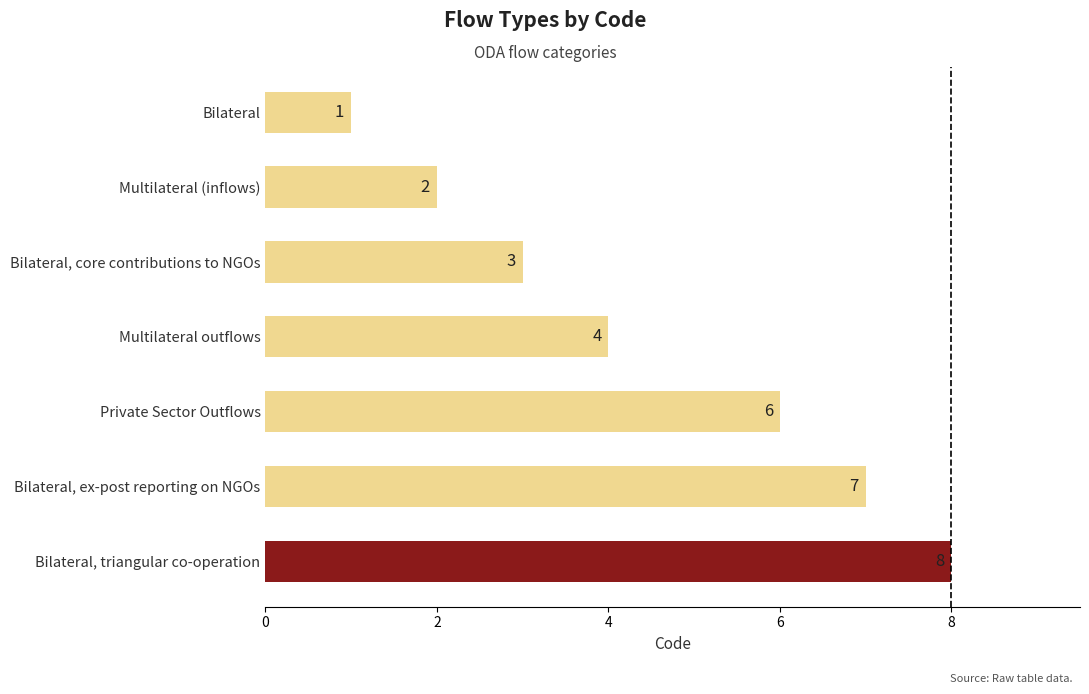

The value at Bilateral, ex-post reporting on NGOs is 7. True or false?

True